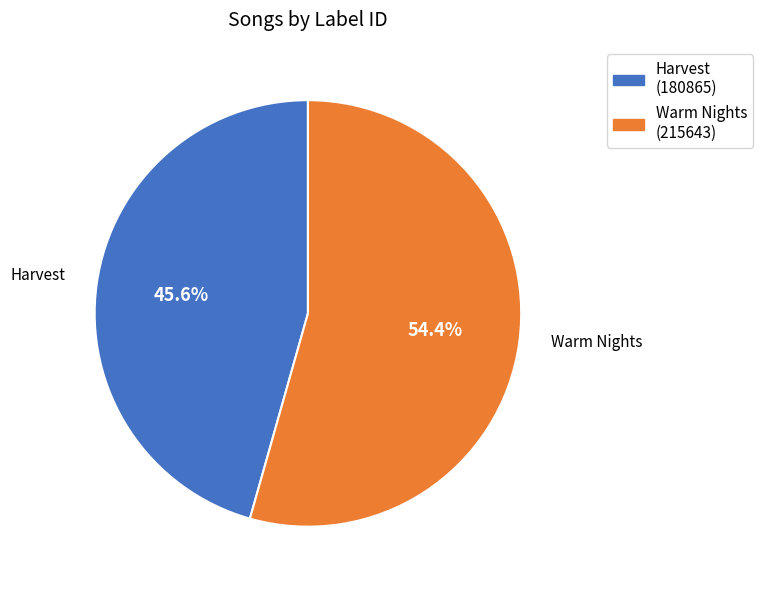

What percentage is NOT represented by Harvest?

54.4%